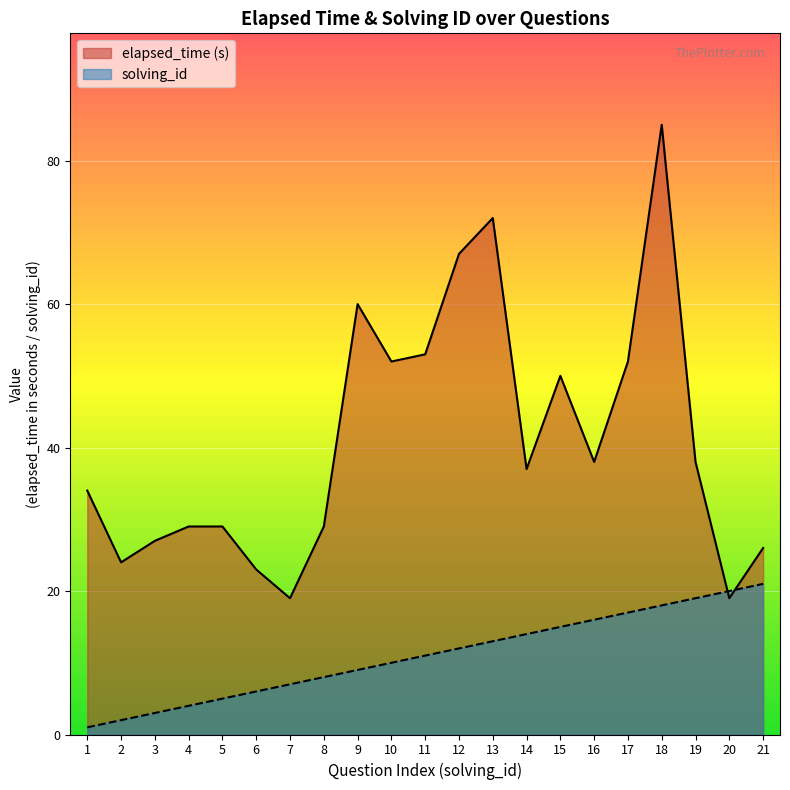

Between which two adjacent categories do solving_id and elapsed_time first intersect?

19 and 20